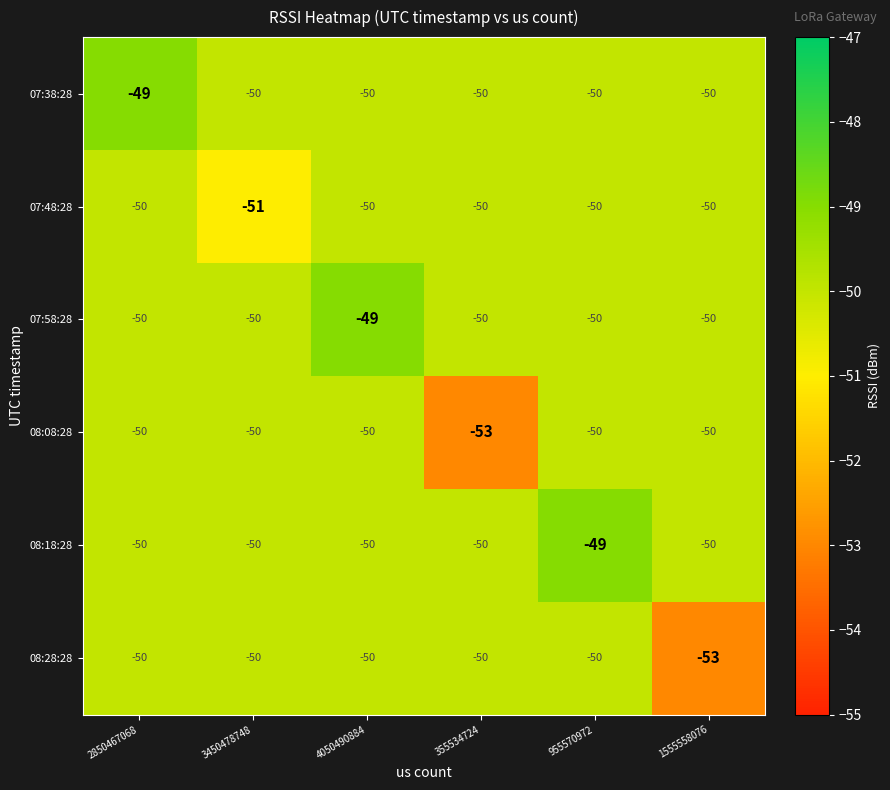

Which series changed the most between 4050490884 and 355534724?

08:08:28